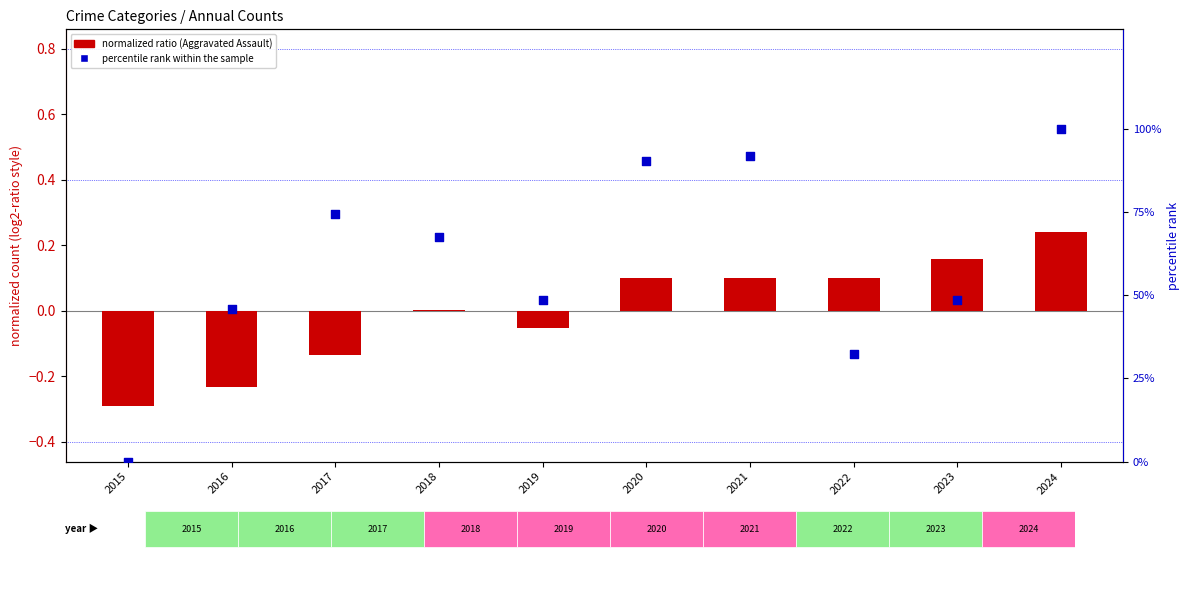

What is the total value across all series at 2020?

90.6